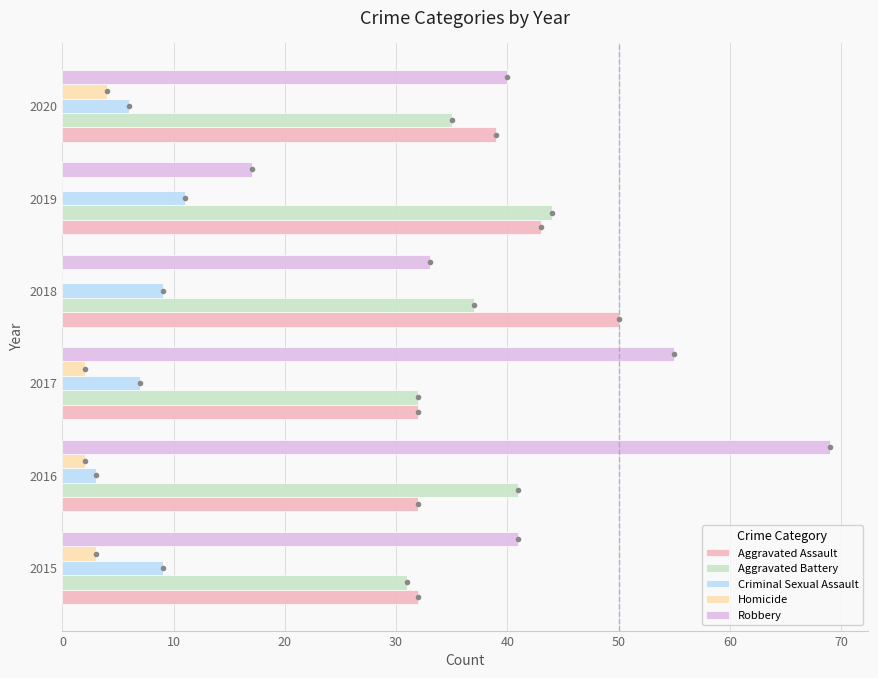

Is the value of Robbery at 2019 greater than the value of Aggravated Battery at 2016?

No